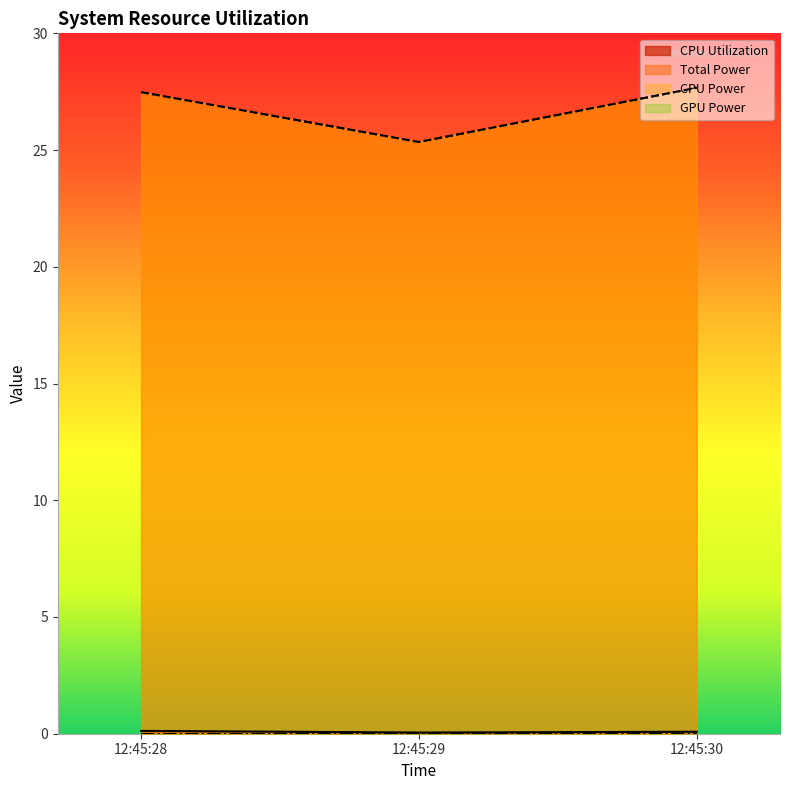

Does the chart display data point markers on the line(s)?

No